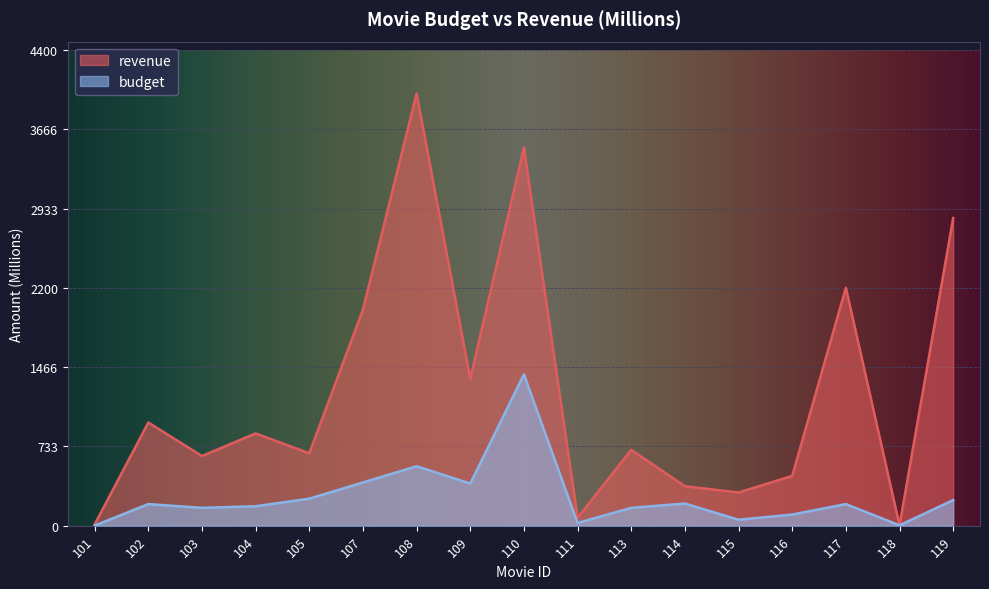

What is the smallest value displayed?

1.0